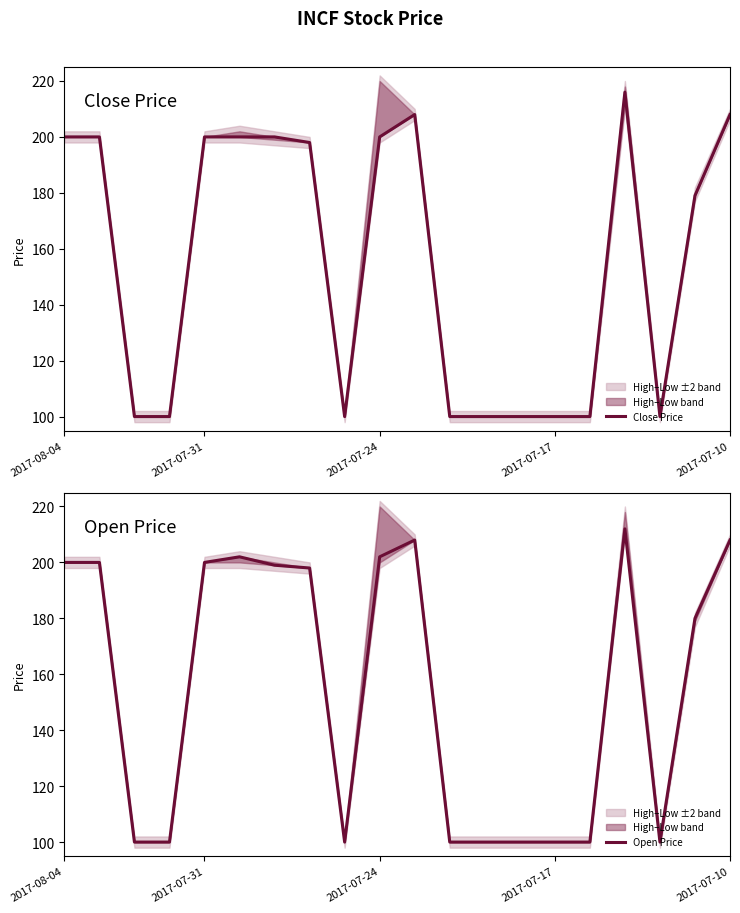

What is the sum of all Open Price values?

3109